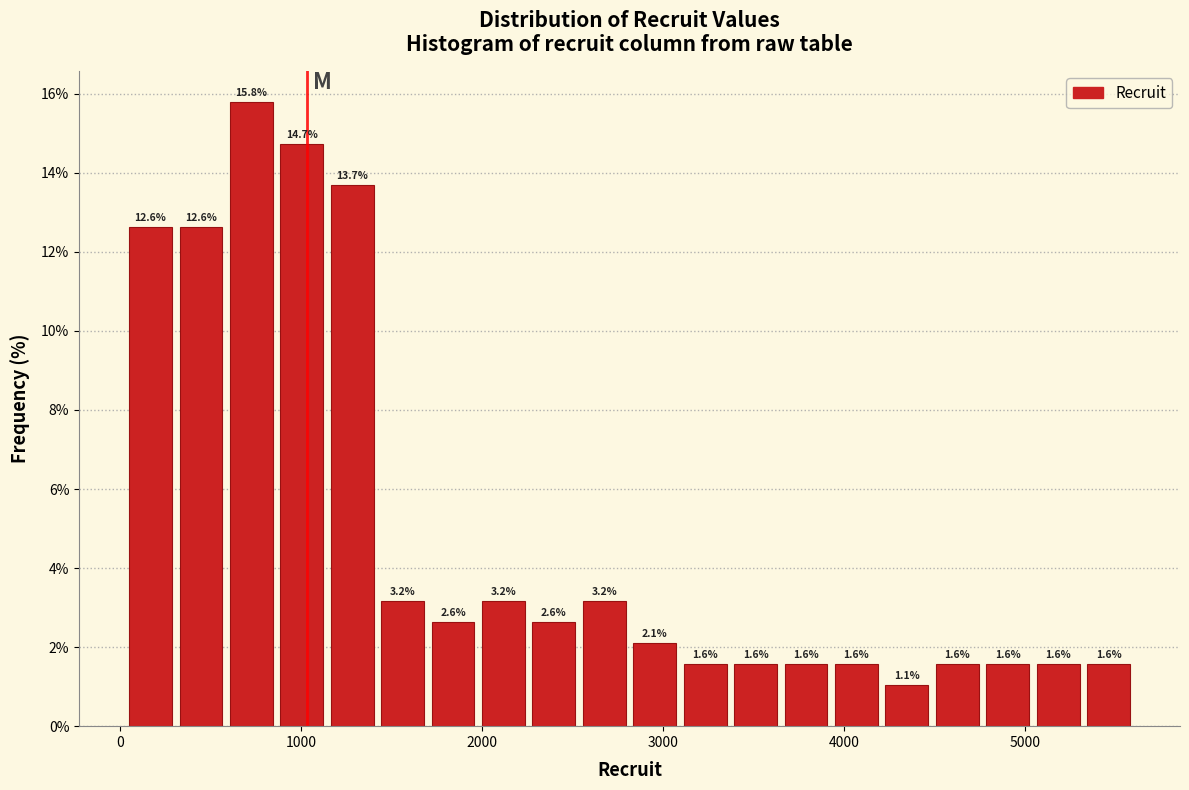

Read against the x-axis, roughly where is the centre of the tallest bar?

700